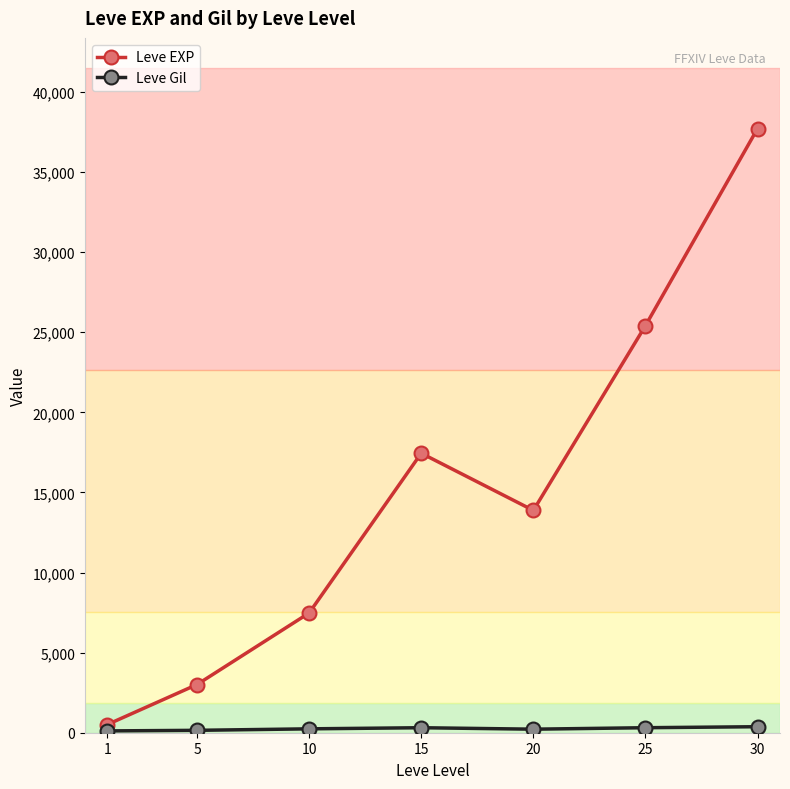

What is the maximum value for Leve EXP?

37715.0